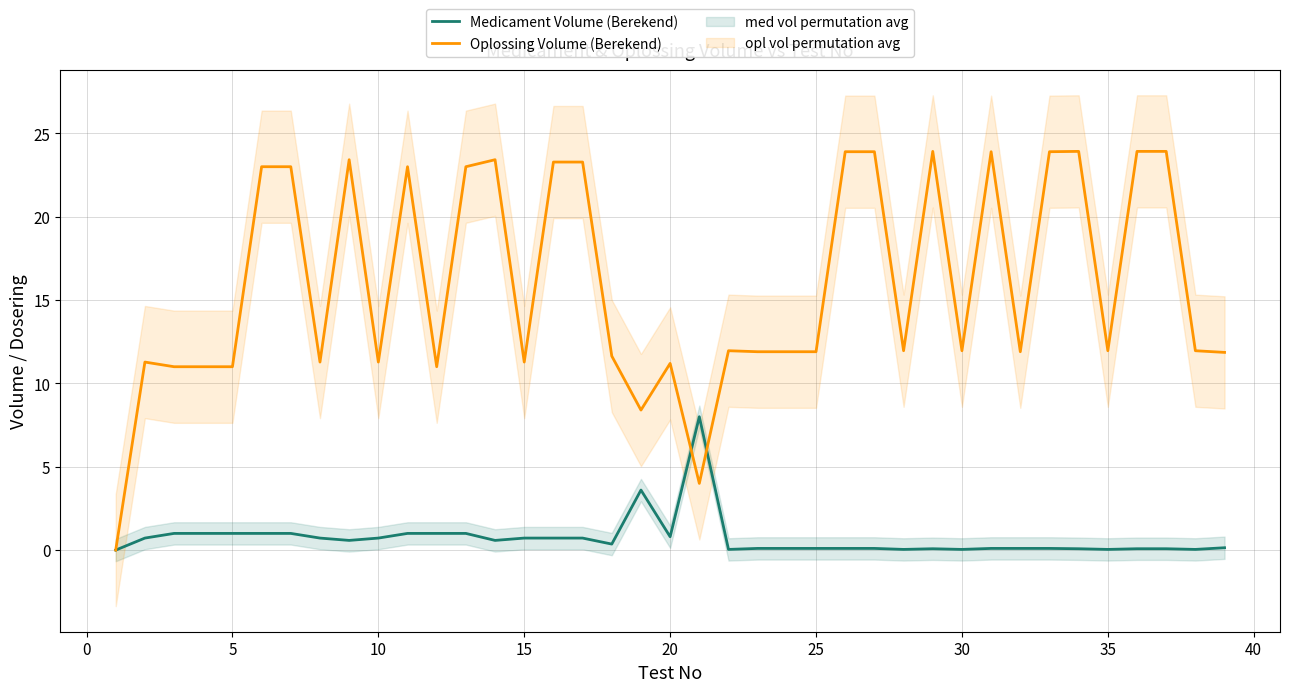

What is the average value of the Oplossing Volume (Berekend) series?

15.9